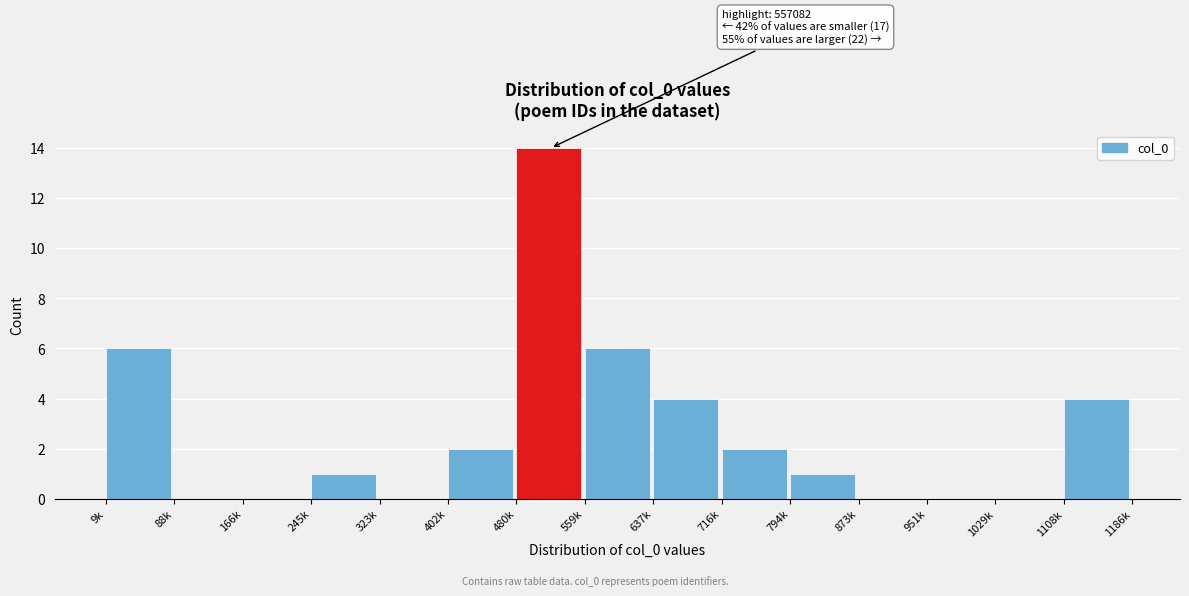

Reading left to right, extract all data points from this chart.

9k=6	88k=0	166k=0	245k=1	323k=0	402k=2	480k=14	559k=6	637k=4	716k=2	794k=1	873k=0	951k=0	1029k=0	1108k=4